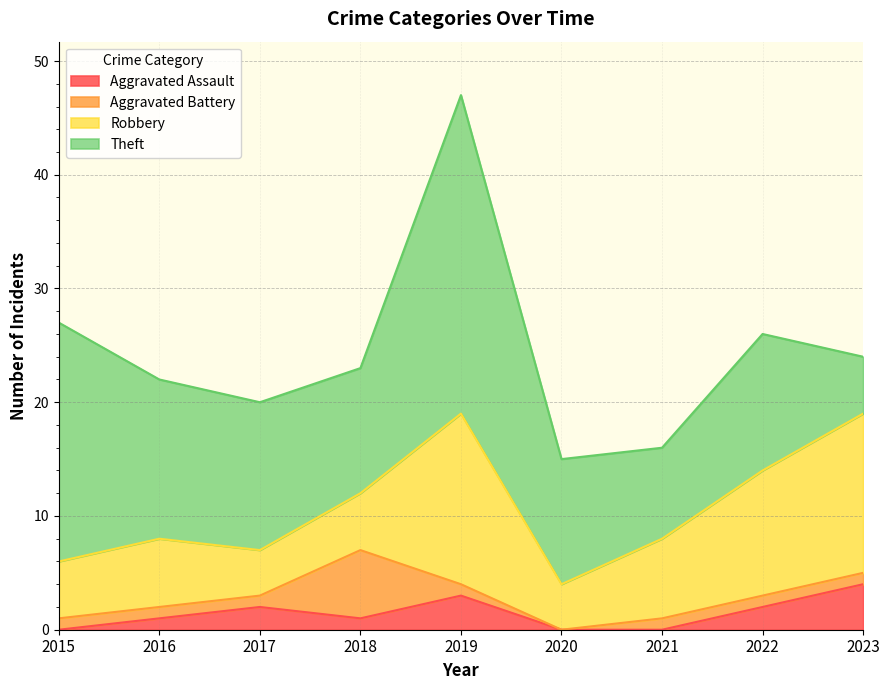

At which category does Robbery reach its first local peak?

2016